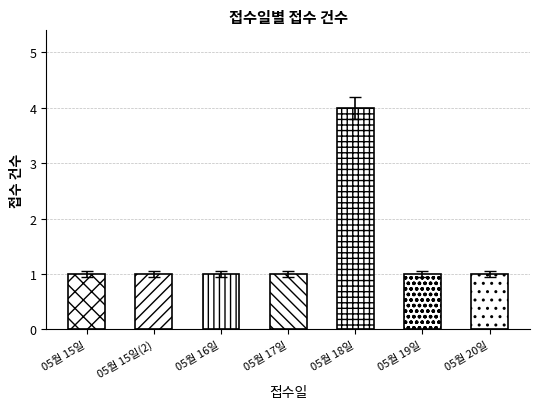

Does the chart contain any negative values?

No